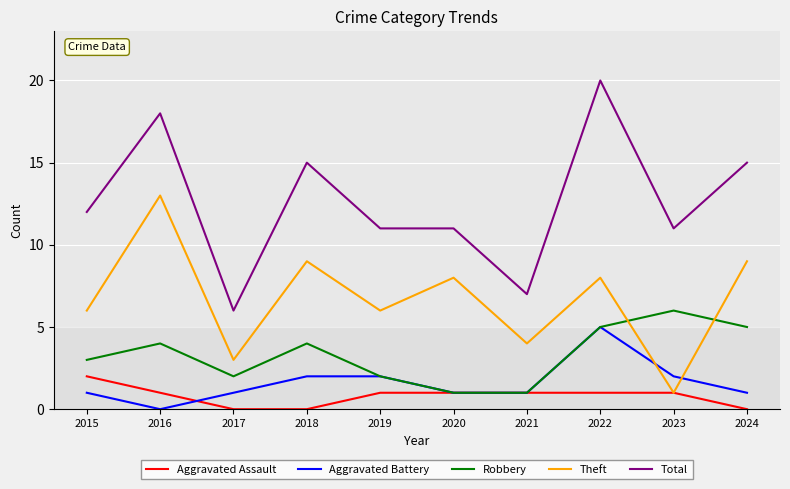

True or false: Total and Aggravated Battery intersect in this chart.

False